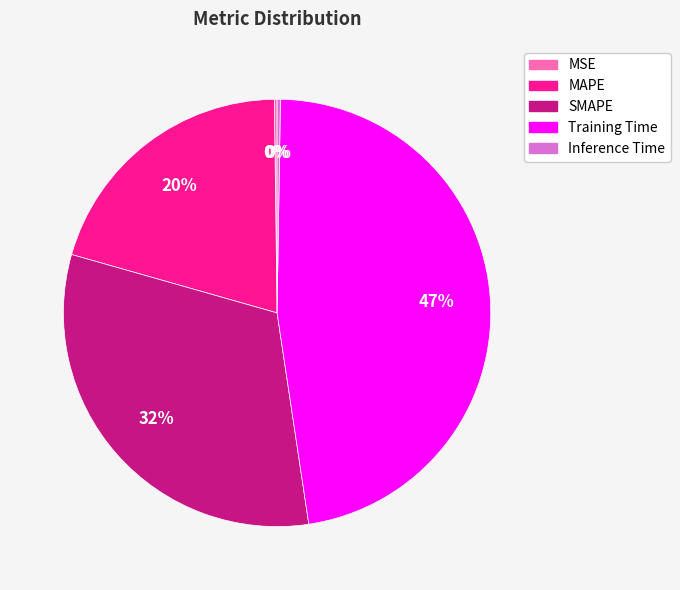

To the nearest percent, what is the average slice percentage?

20%